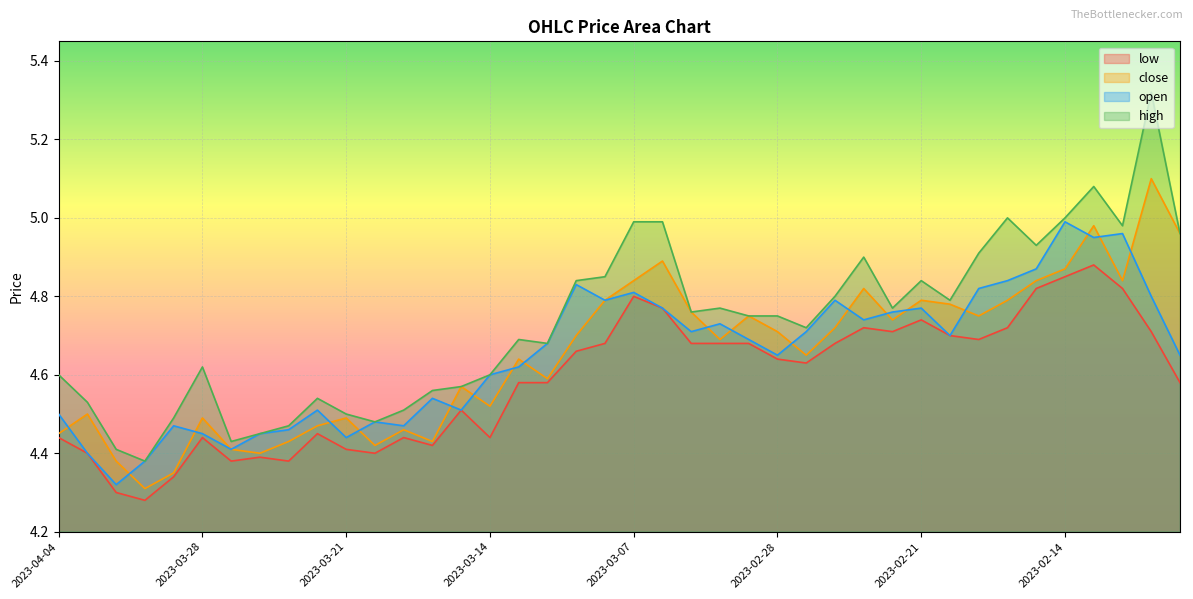

True or false: open and low cross at least once.

False